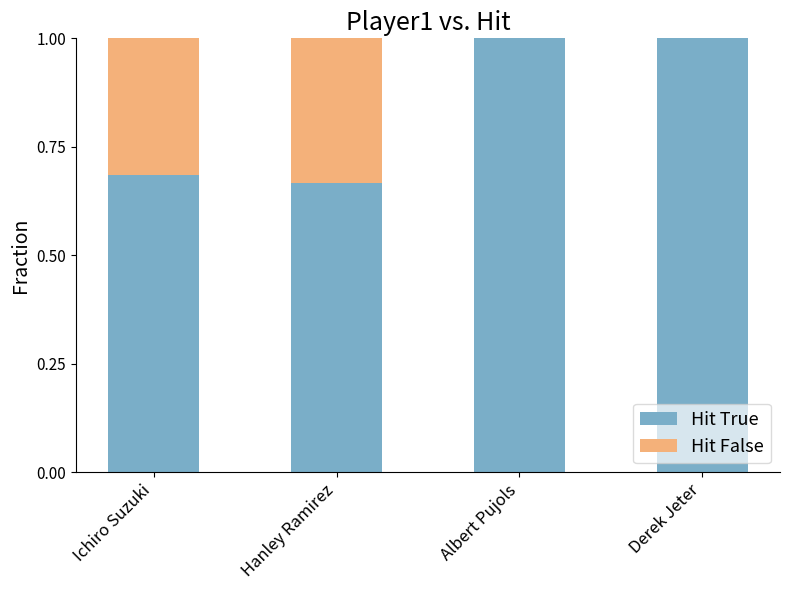

What is the total value across all series at Albert Pujols?

1.0